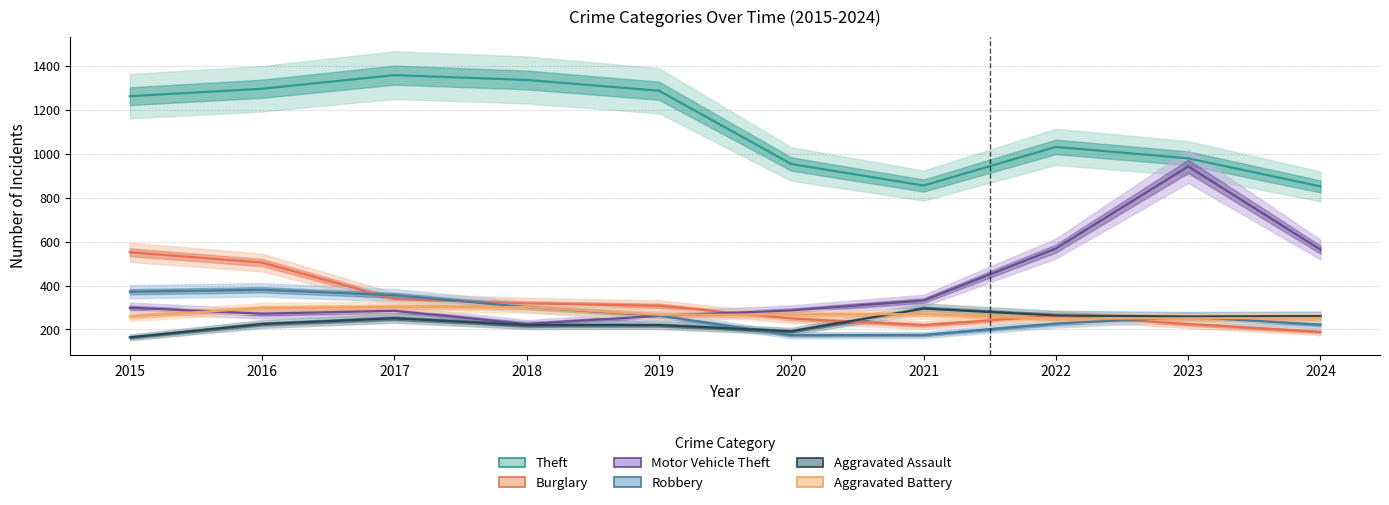

The value of Robbery at 2021 is 175. True or false?

True